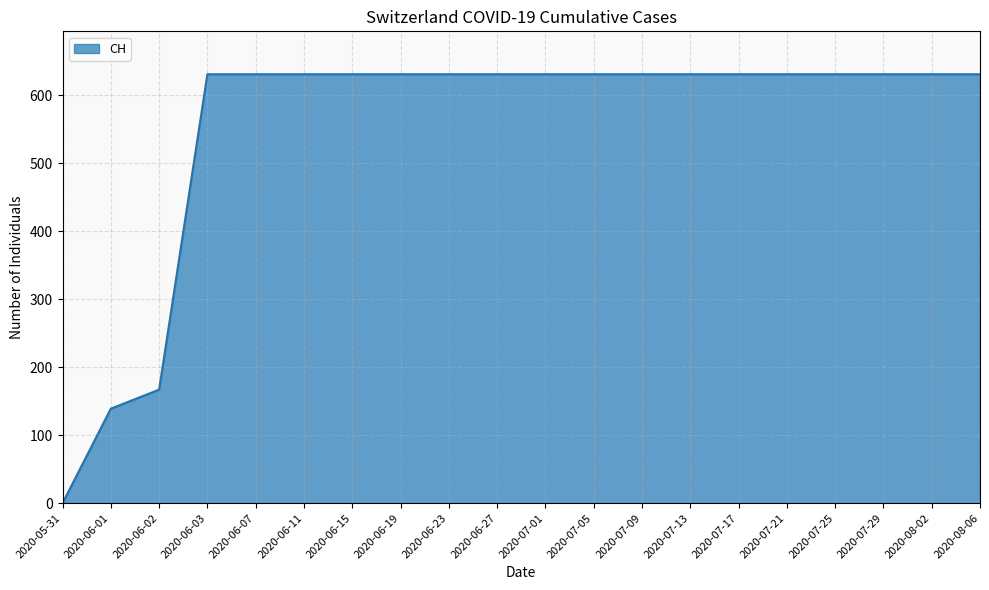

Does the chart display data point markers on the line(s)?

No